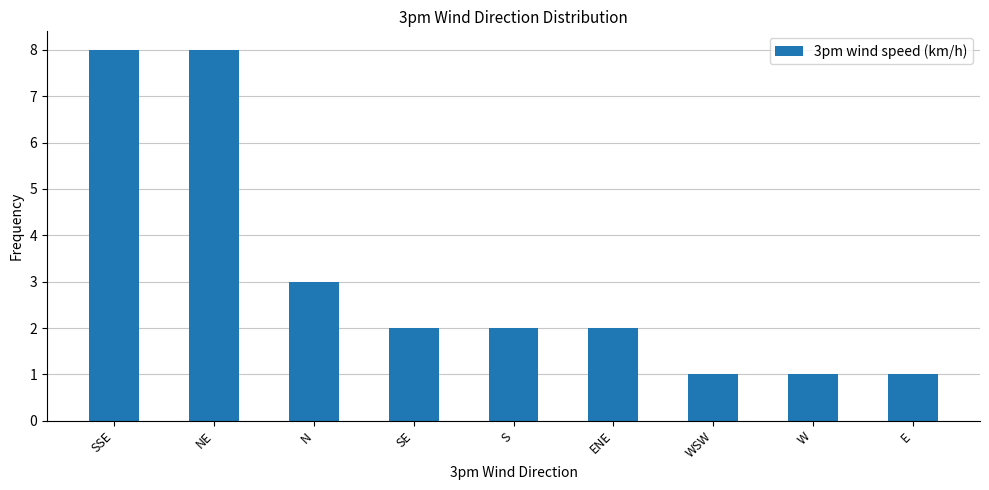

What is the minimum value shown in the chart?

1